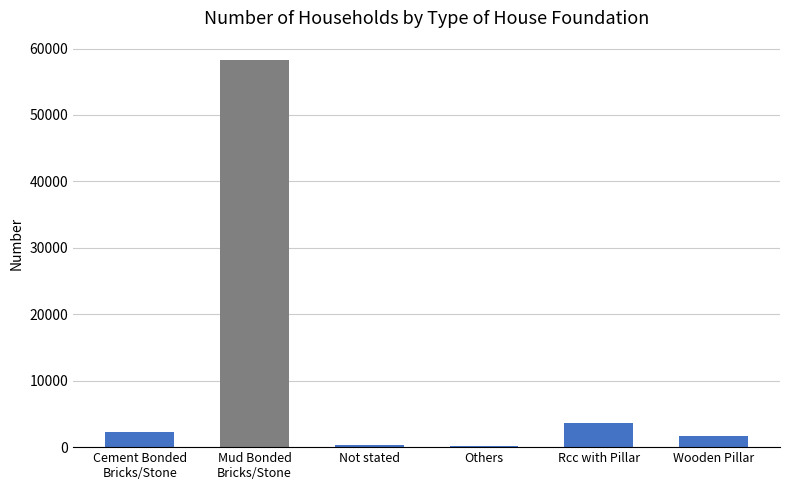

What is the label of the 2nd bar from the right?

Rcc with Pillar